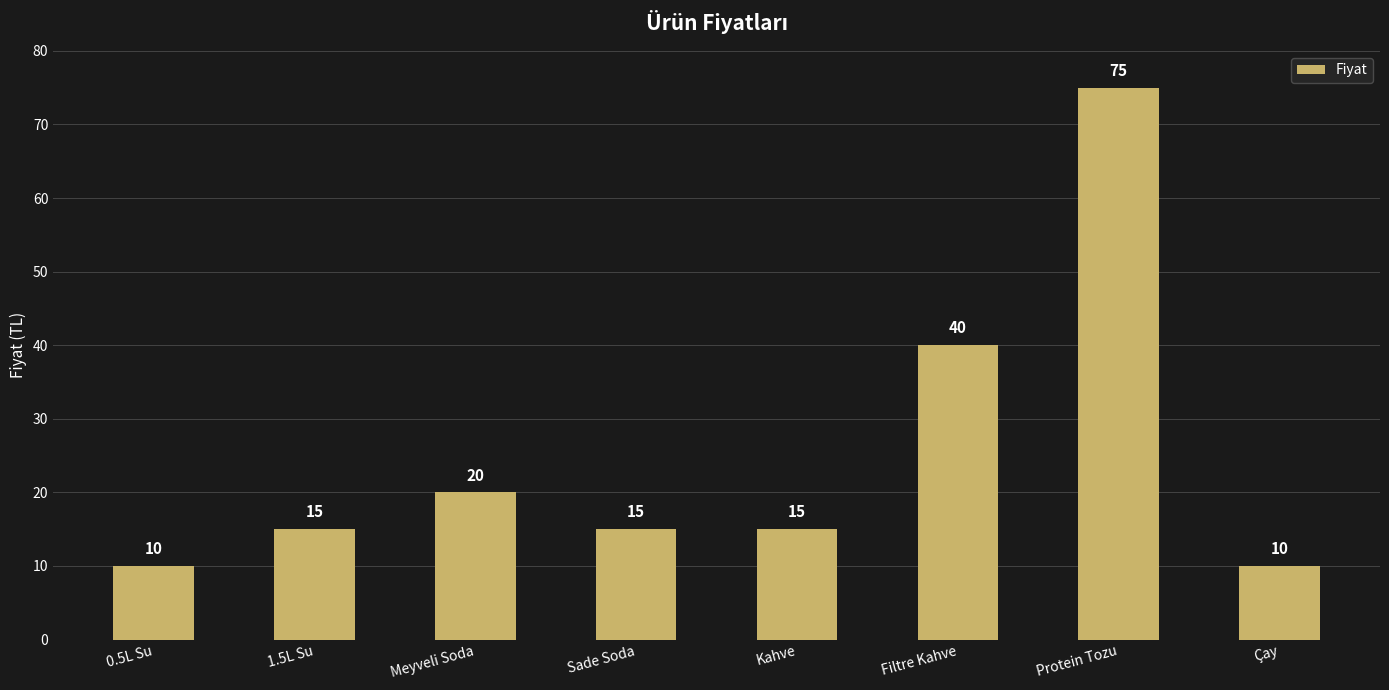

What is the minimum value shown in the chart?

10